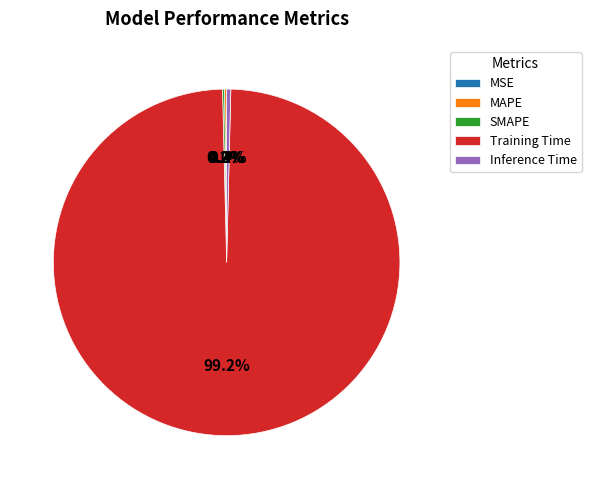

Which category has the biggest portion of the pie?

Training Time